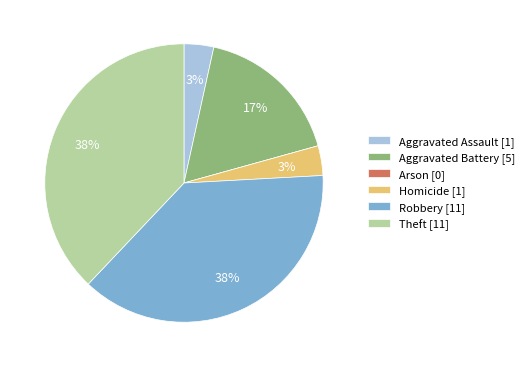

Is it true that Aggravated Battery is 17% of the pie?

True